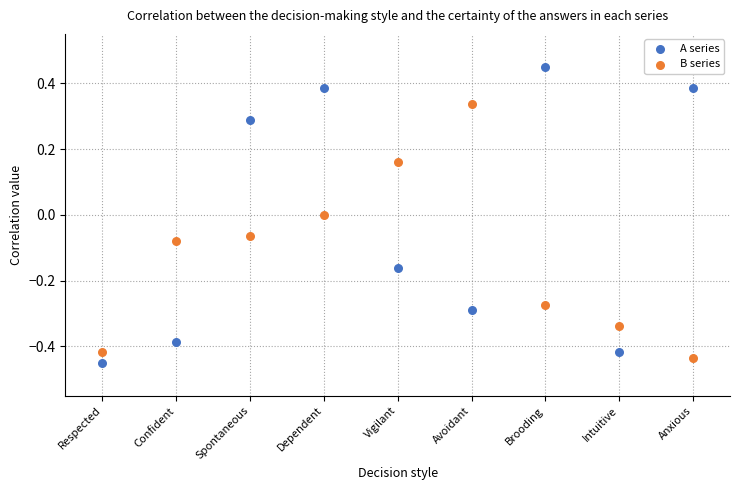

Across all data points, what is the range of Y values (max minus min)?

0.9